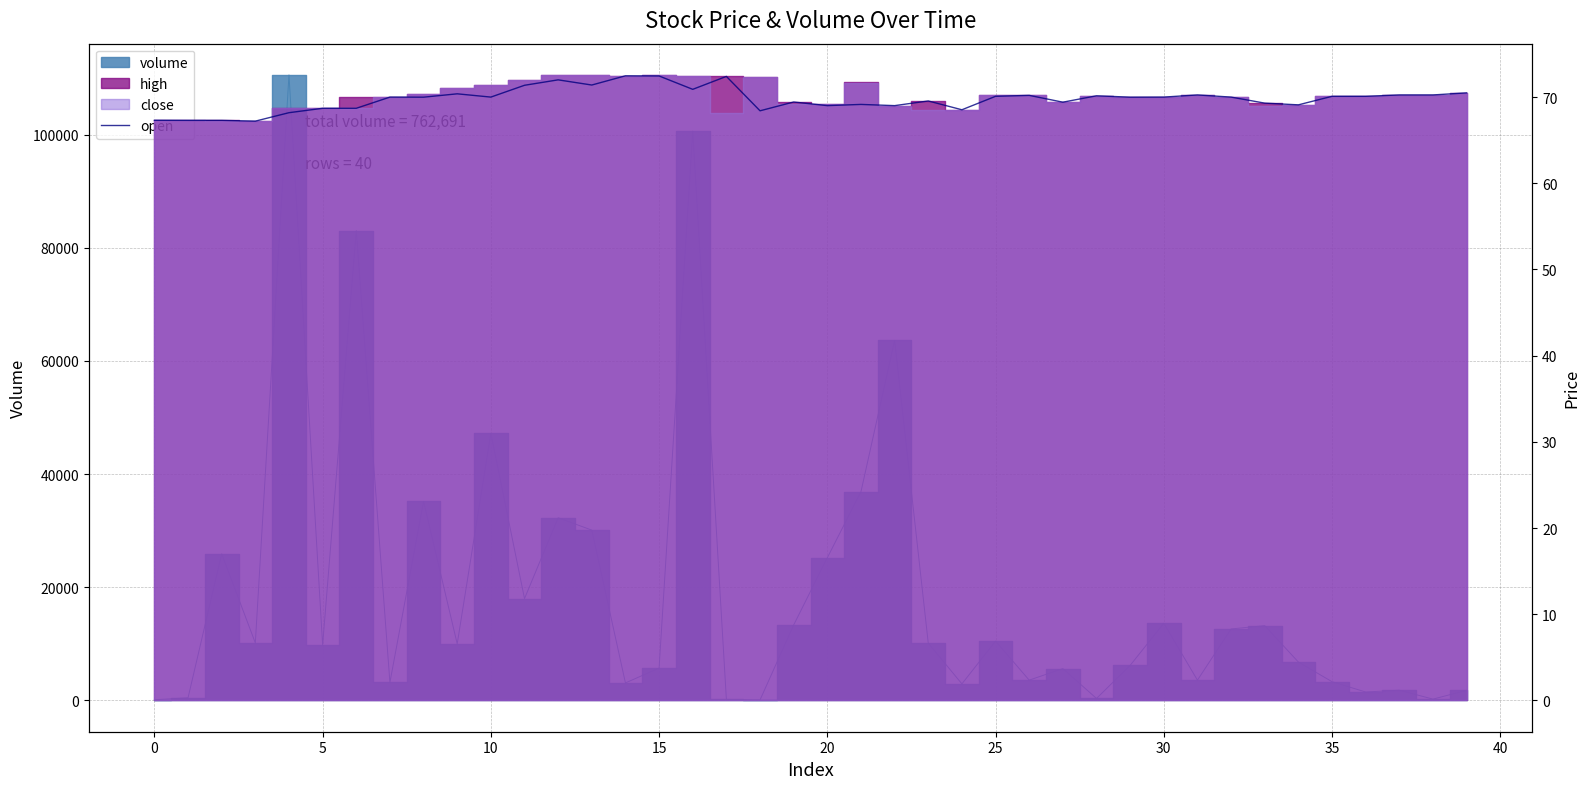

Where is the data nearest to the value 69?

20